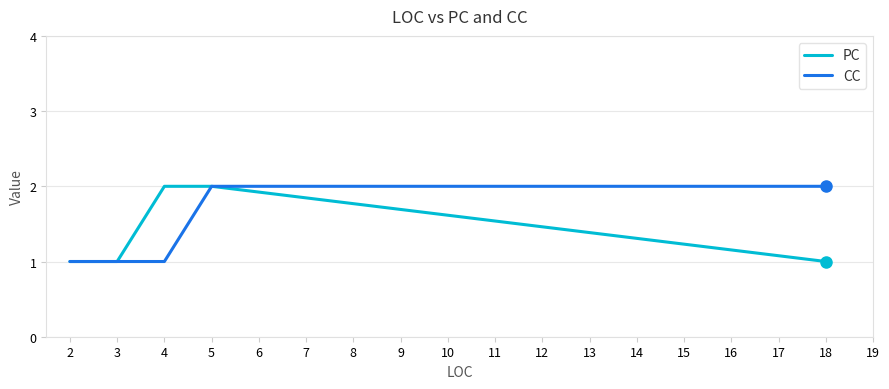

What is the total value across all series at 18?

3